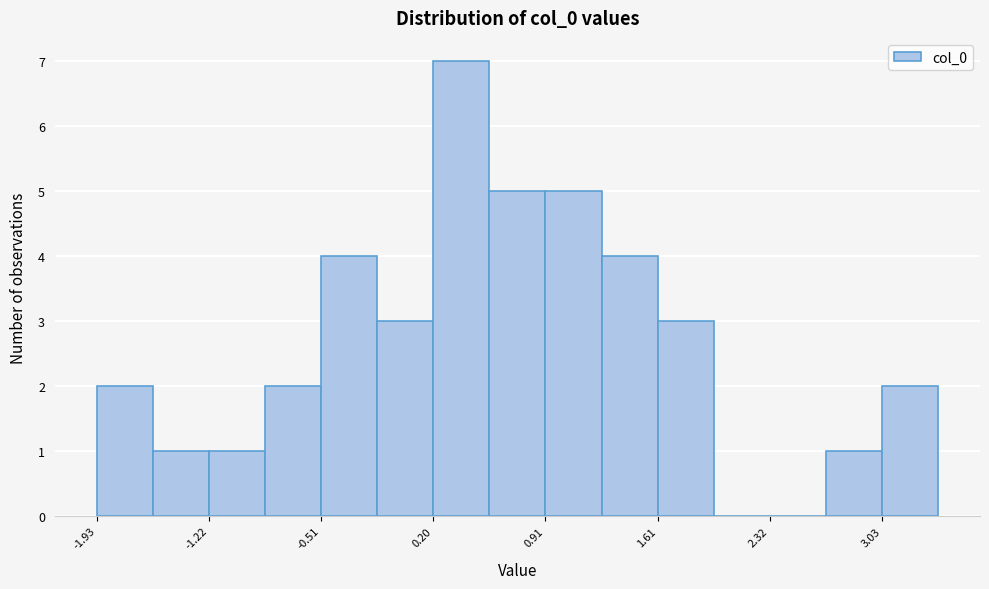

Read against the x-axis, roughly where is the centre of the tallest bar?

0.4